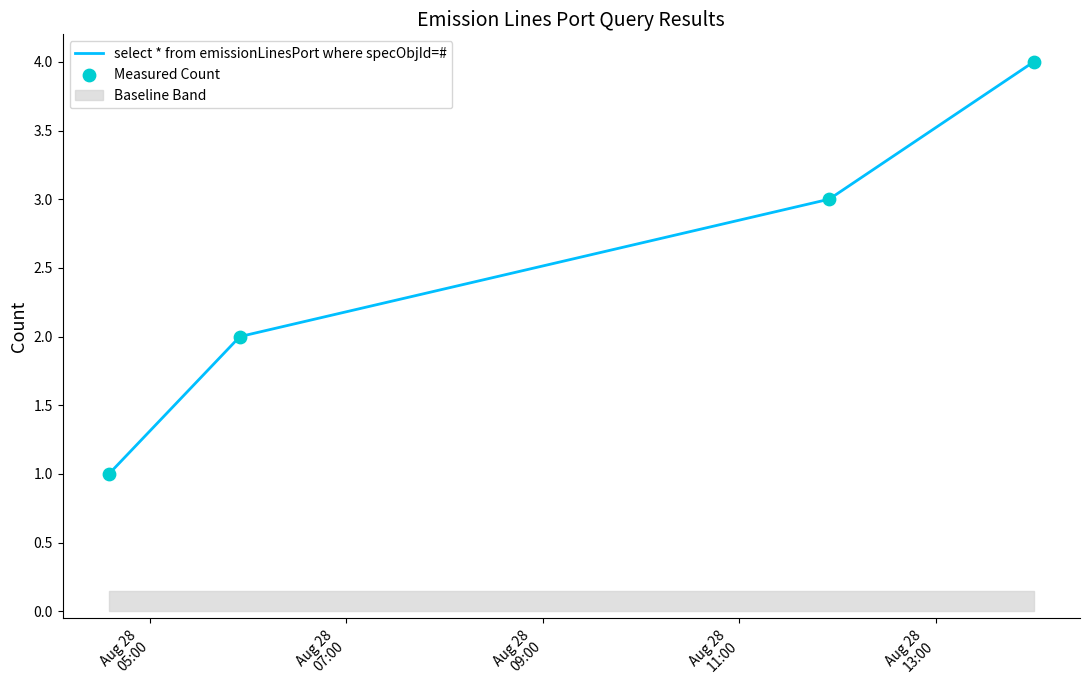

Which series has the largest Y range (max minus min)?

select * from emissionLinesPort where specObjId=#